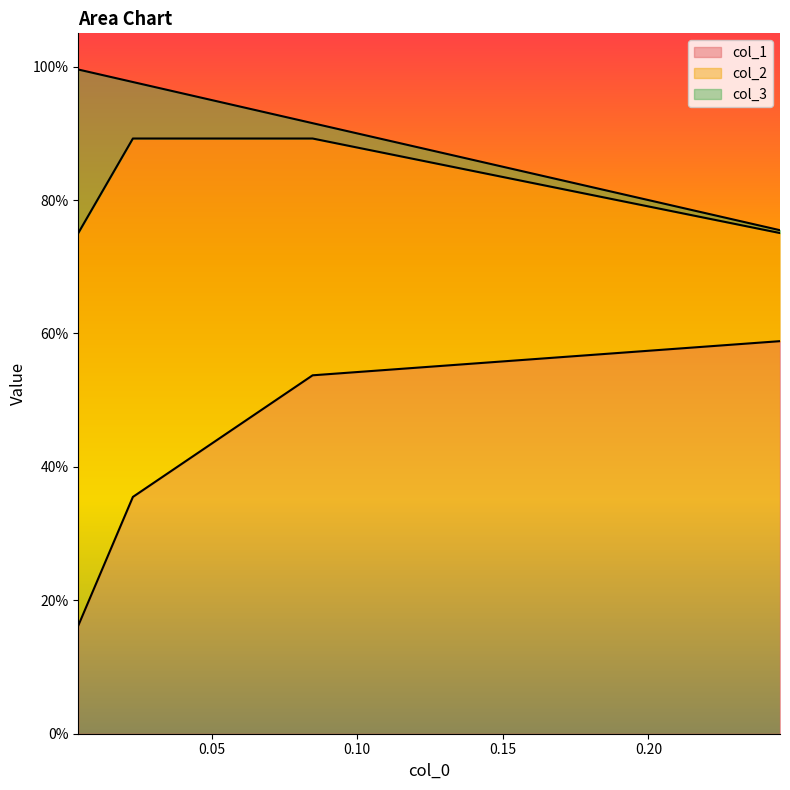

Does the chart display data point markers on the line(s)?

No